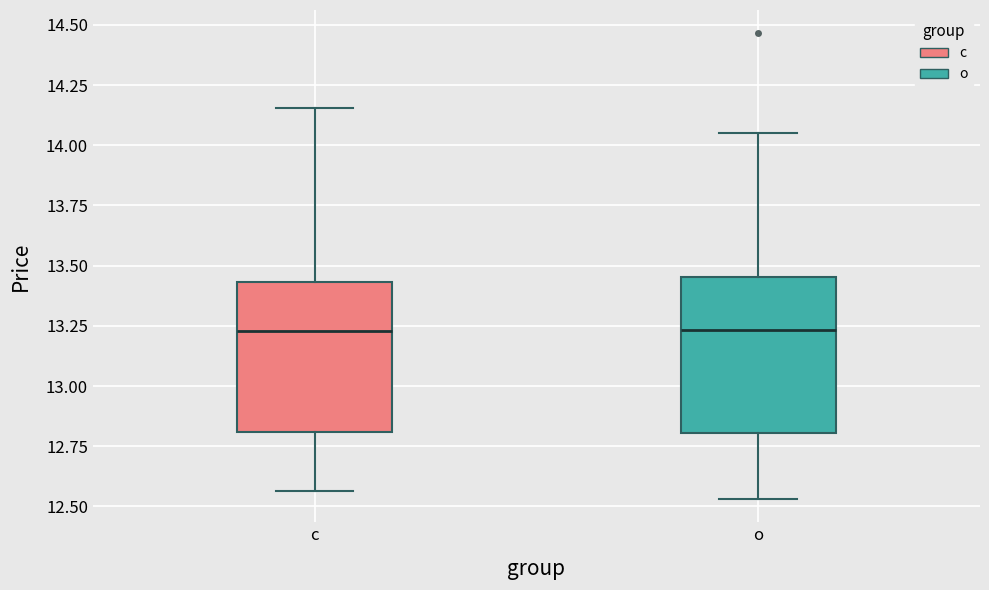

Reading left to right, read every box against the y-axis: the position of its median line, the range the box covers, and the ends of its whiskers. The values are not printed on the chart, so give them approximately, as read against the axis.

c: median 13.25, box 12.80 to 13.45, whiskers 12.55 to 14.15
o: median 13.25, box 12.80 to 13.45, whiskers 12.55 to 14.05